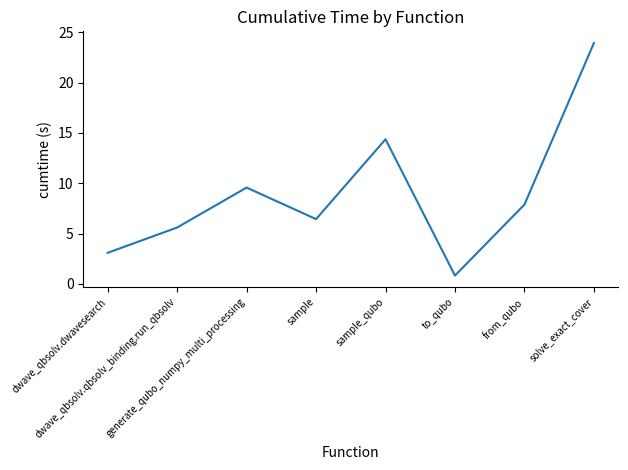

Read the value at generate_qubo_numpy_multi_processing.

9.6